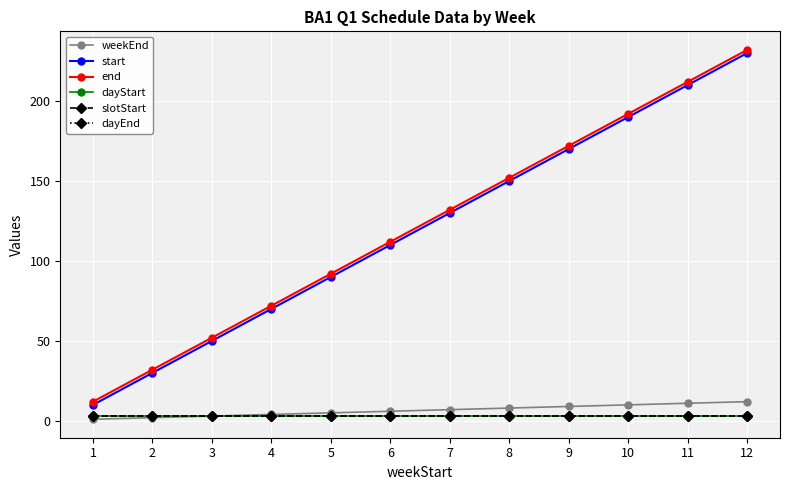

Does the chart have visible grid lines?

Yes